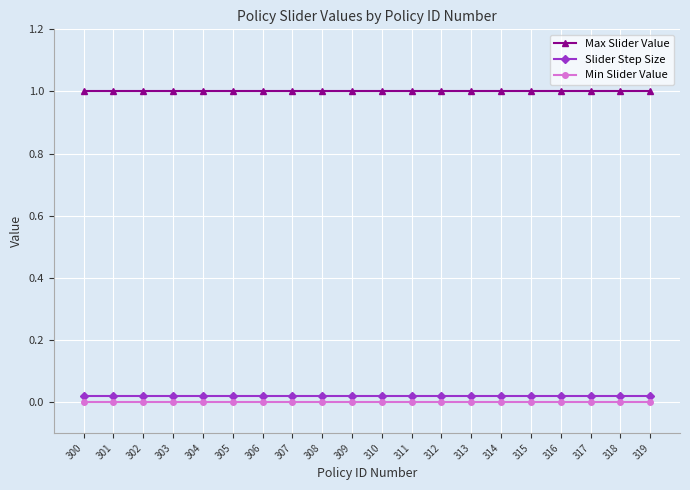

True or false: Max Slider Value has a value of 1.0 at 313.

True